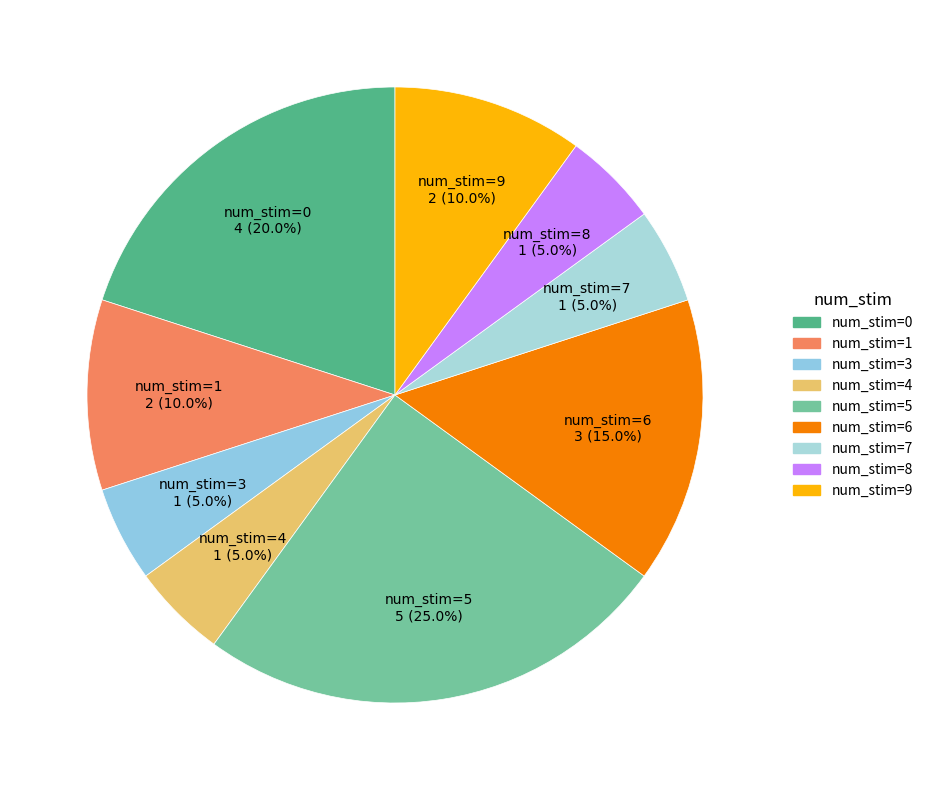

What is the ratio of the value at num_stim=4 to the value at num_stim=7?

1.0